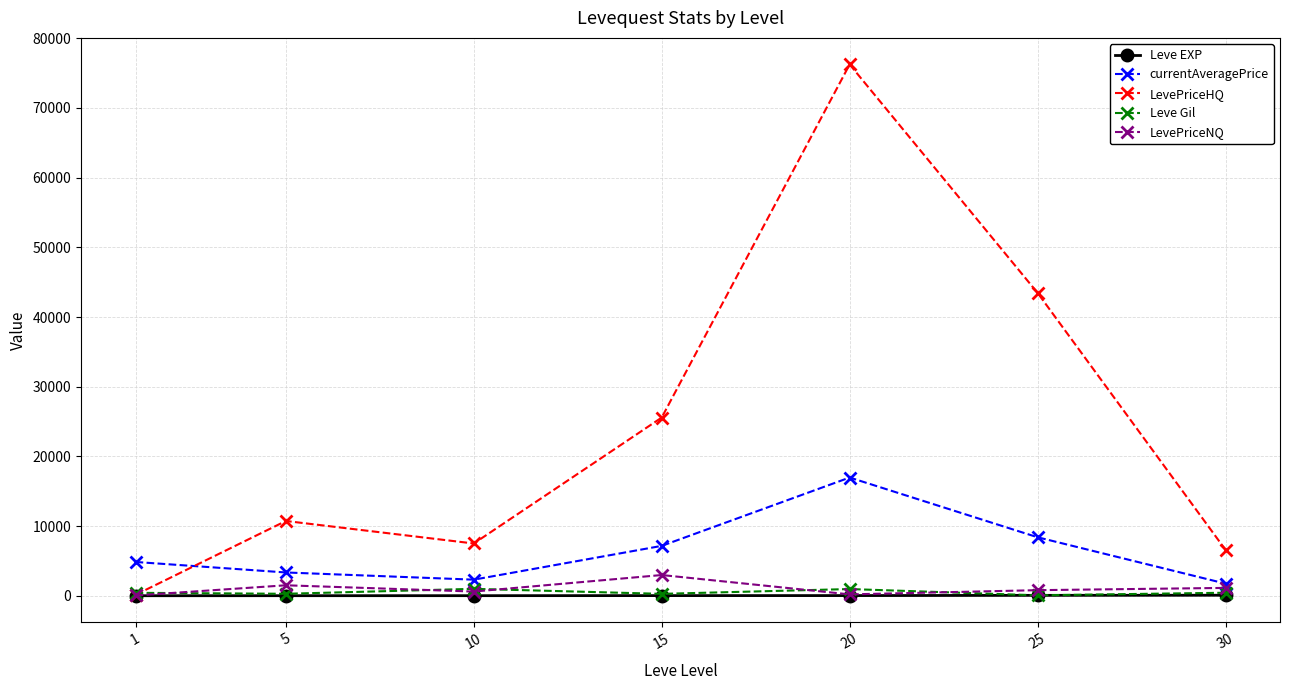

At how many categories does at least one series exceed 19799?

3